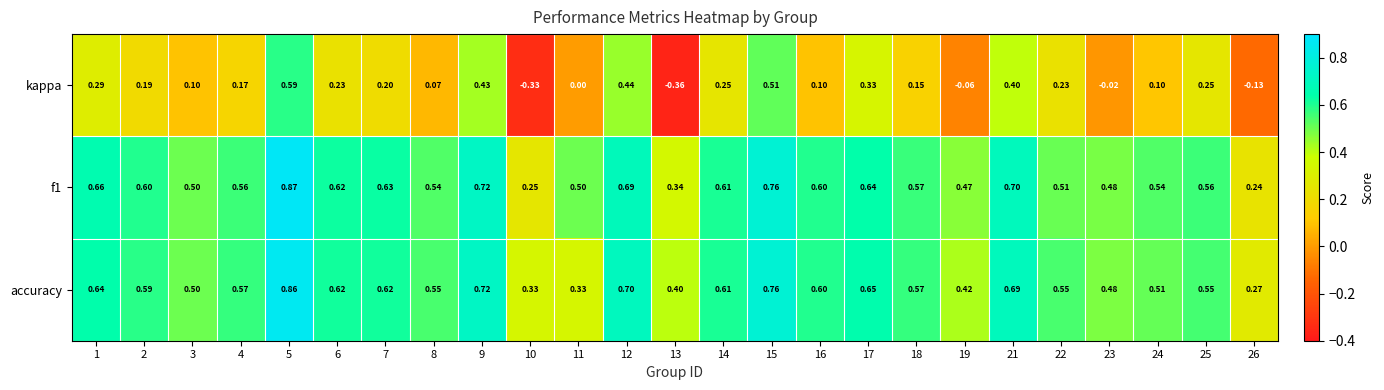

Is the value of kappa at 26 greater than the value of f1 at 2?

No